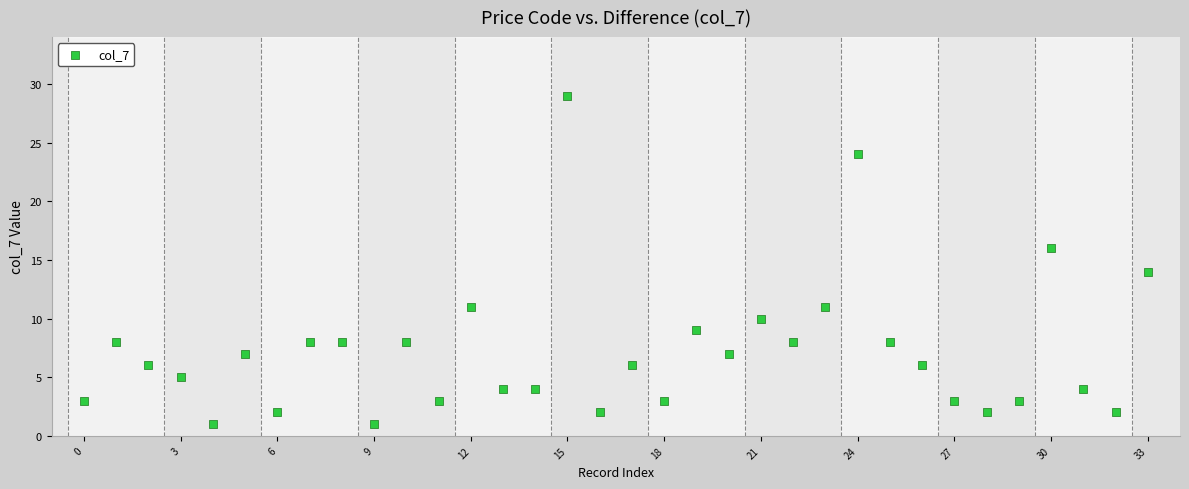

What is the range of Y values (max minus min)?

28